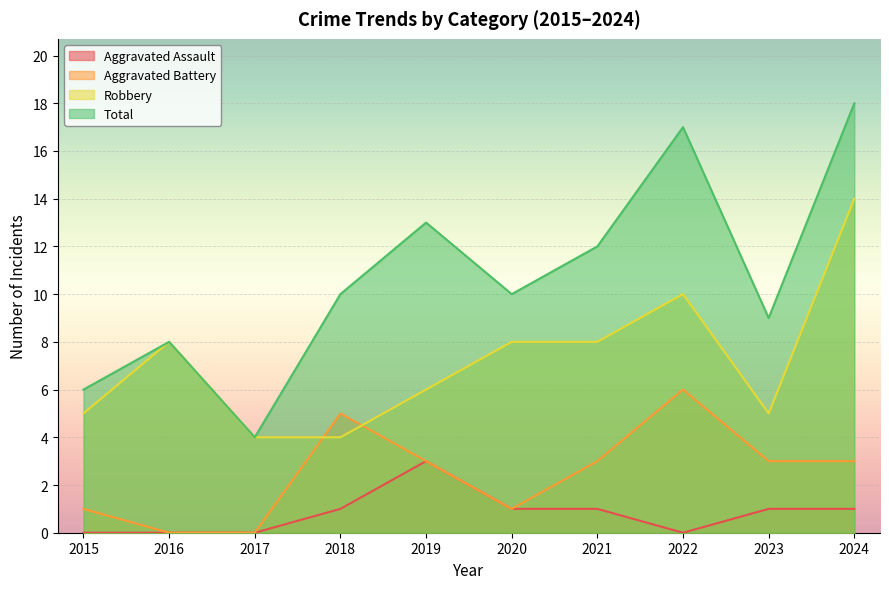

What is the approximate value of Aggravated Battery at 2019?

3